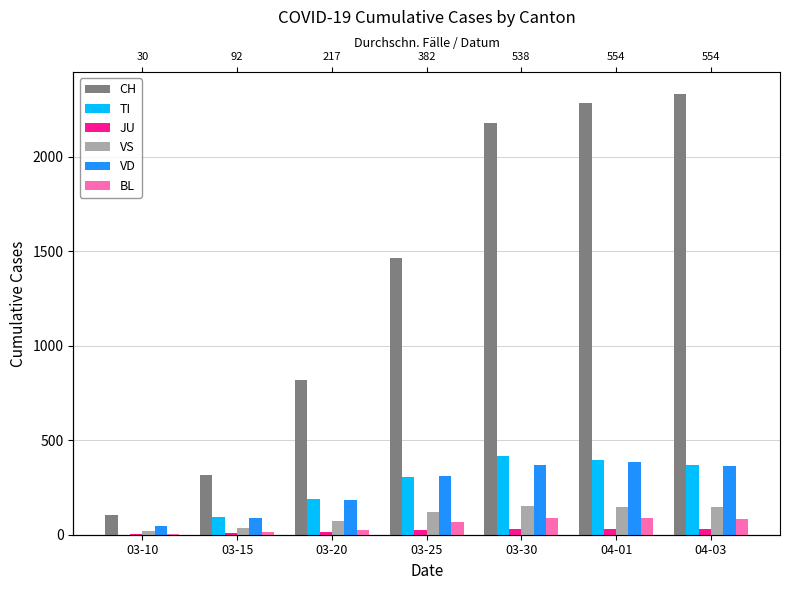

Count the number of categories in the chart.

7